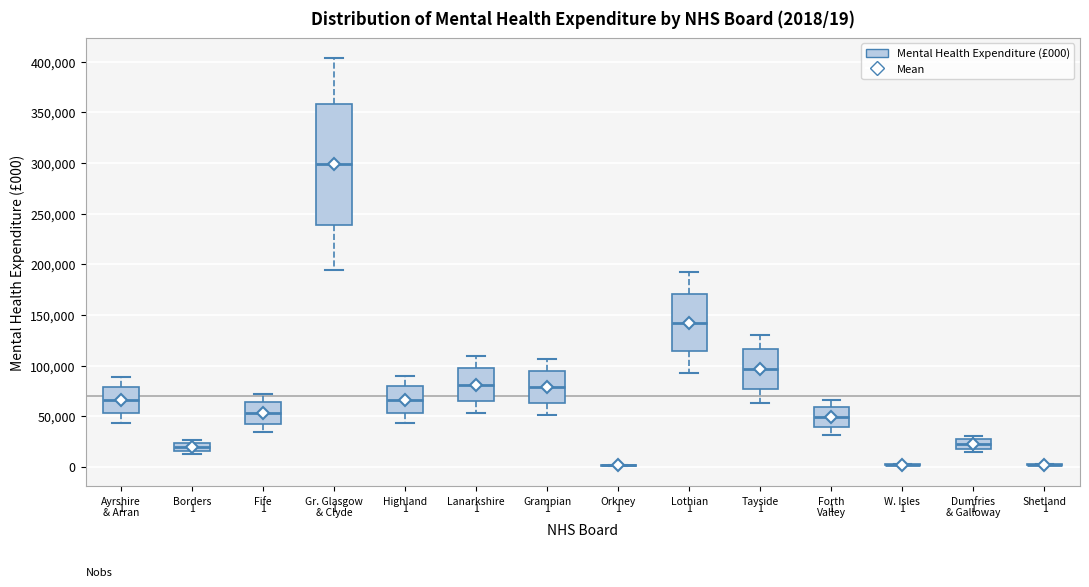

Which box is the tallest, from its lower edge to its upper edge?

Gr. Glasgow & Clyde